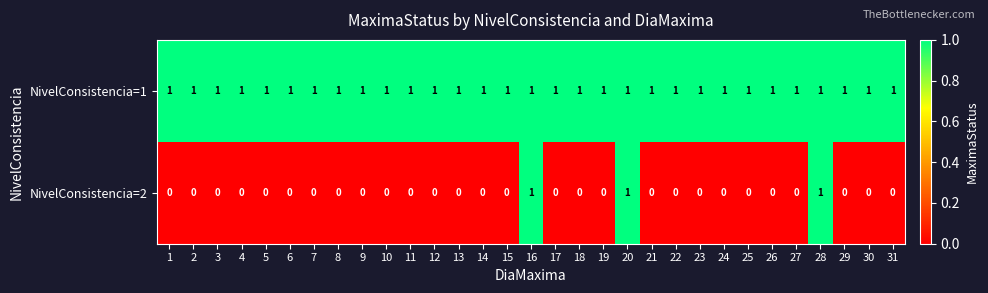

Count the NivelConsistencia=2 values in the range 0 to 1.

31